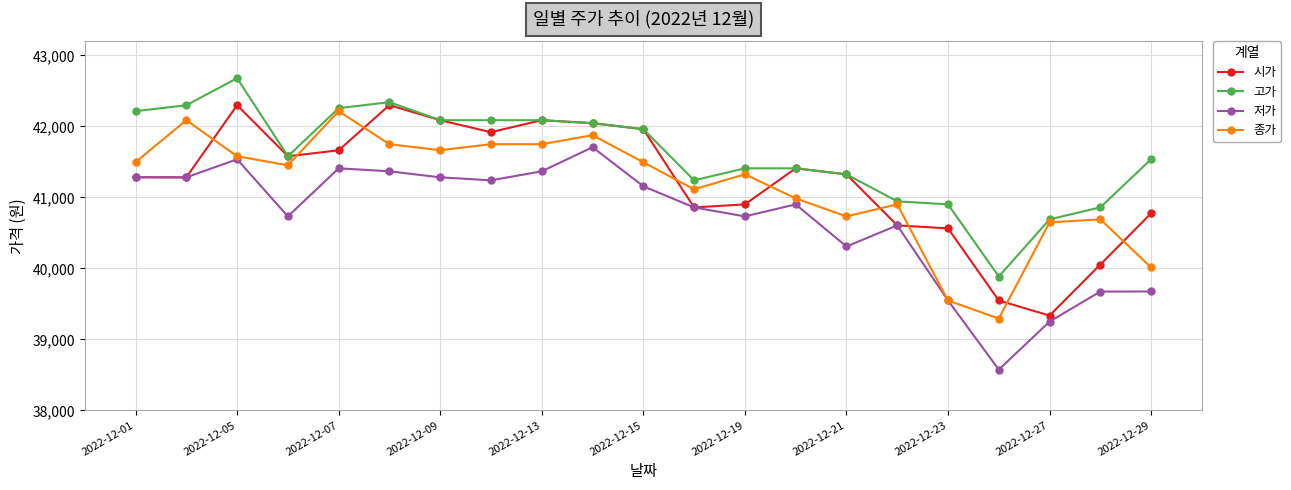

What is the value of the 시가 point at the 12th from the left?

40858